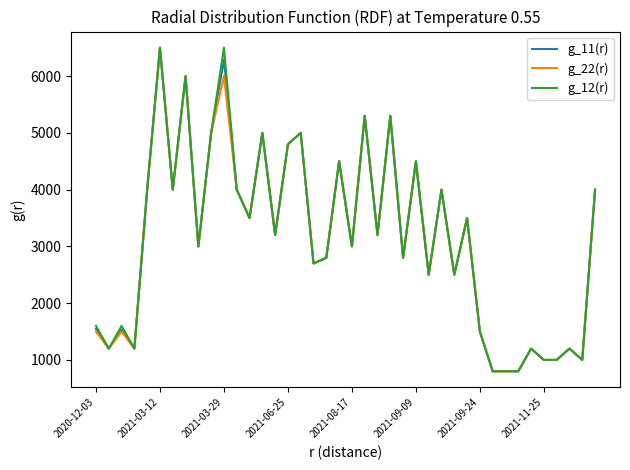

What is the lowest value of the g_11(r) series?

800